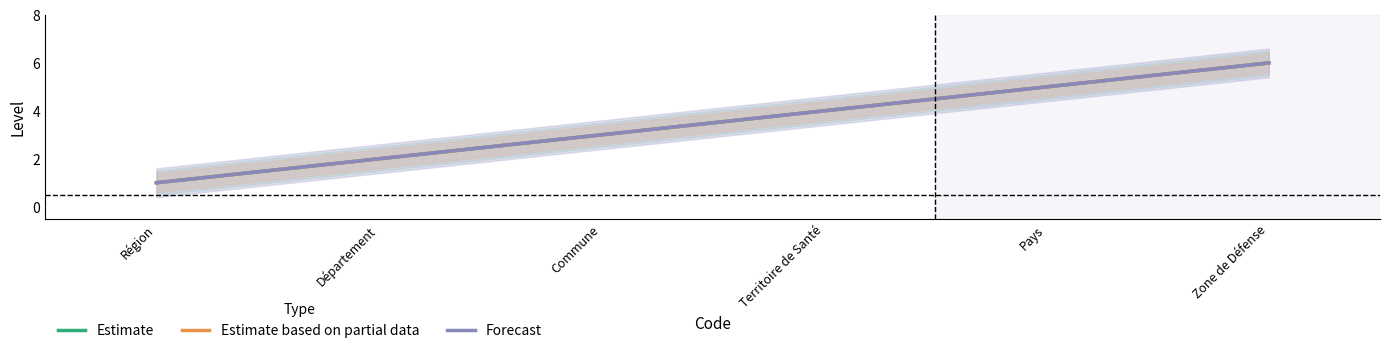

Between Département and Zone de Défense, which series saw the biggest shift?

Estimate